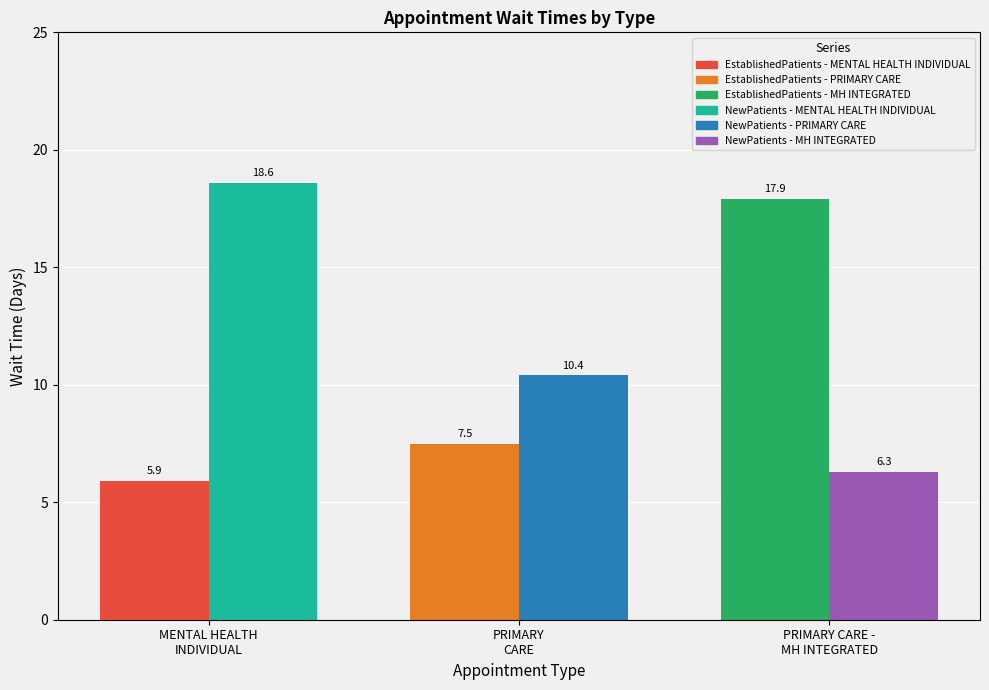

What is the value of the EstablishedPatients bar at the 2nd from the left?

7.5